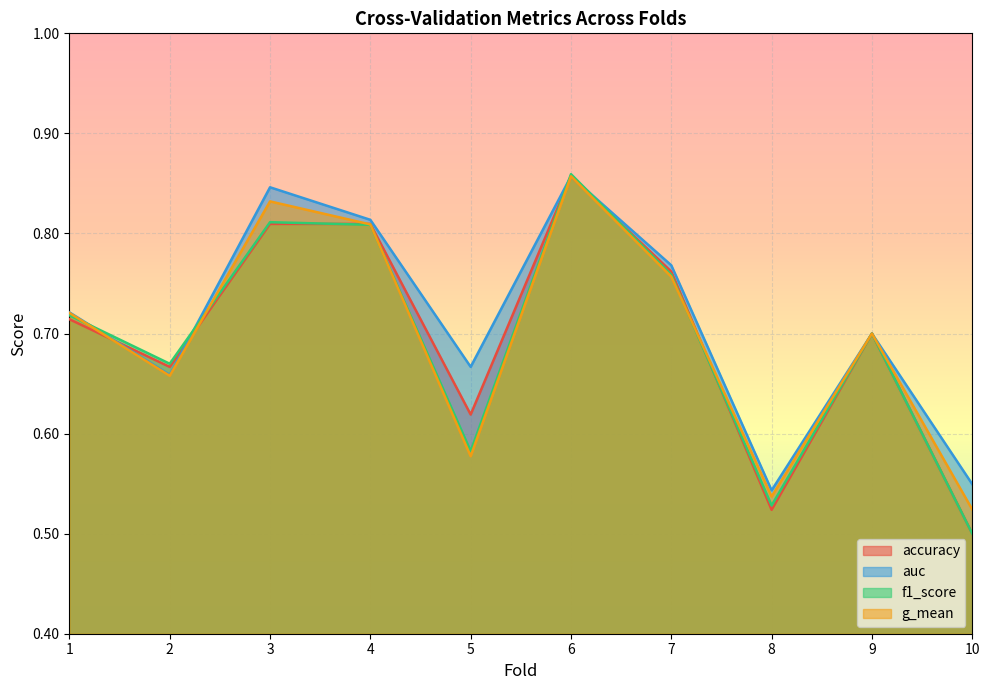

Reading left to right, extract all data points from this chart.

accuracy: 1=0.7	2=0.7	3=0.8	4=0.8	5=0.6	6=0.9	7=0.8	8=0.5	9=0.7	10=0.5
auc: 1=0.7	2=0.7	3=0.8	4=0.8	5=0.7	6=0.9	7=0.8	8=0.5	9=0.7	10=0.5
f1_score: 1=0.7	2=0.7	3=0.8	4=0.8	5=0.6	6=0.9	7=0.8	8=0.5	9=0.7	10=0.5
g_mean: 1=0.7	2=0.7	3=0.8	4=0.8	5=0.6	6=0.9	7=0.8	8=0.5	9=0.7	10=0.5